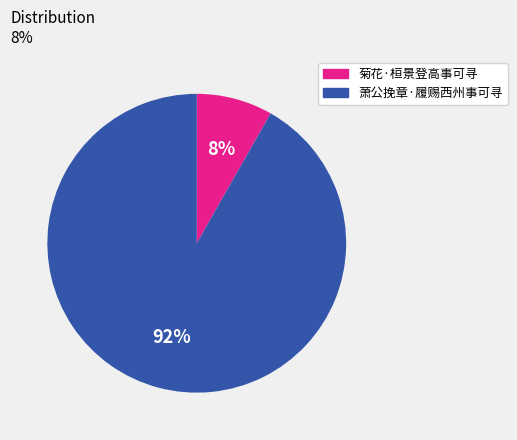

Does 菊花·桓景登高事可寻 account for over 50% of the chart?

No